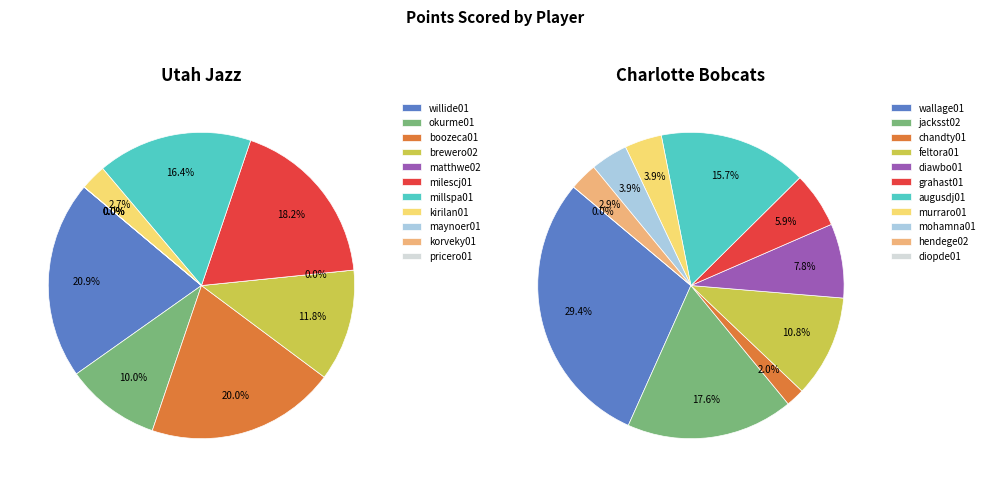

Is there any slice that represents more than half of the pie?

No